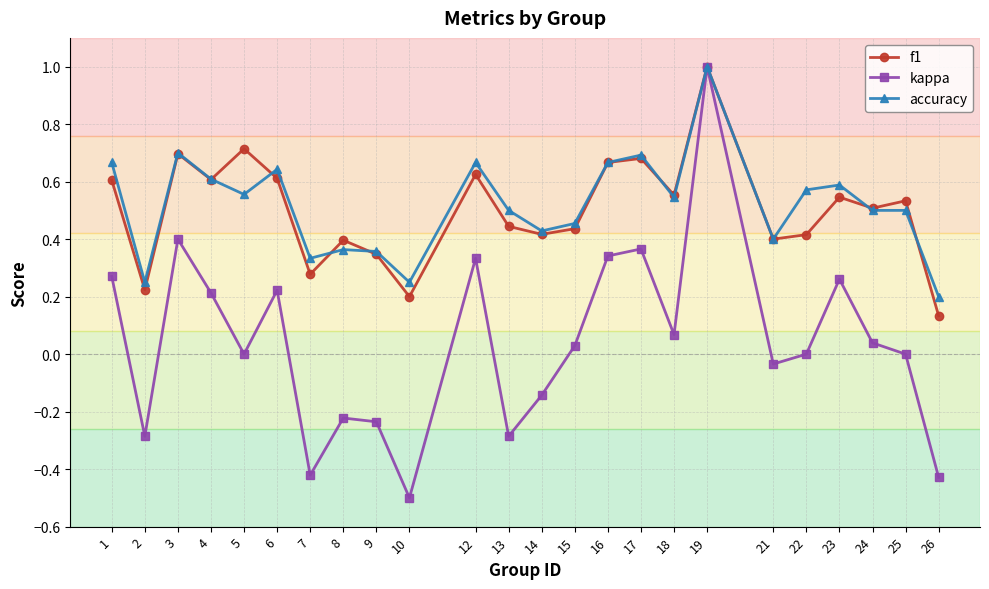

Which series has the largest range (max minus min)?

kappa